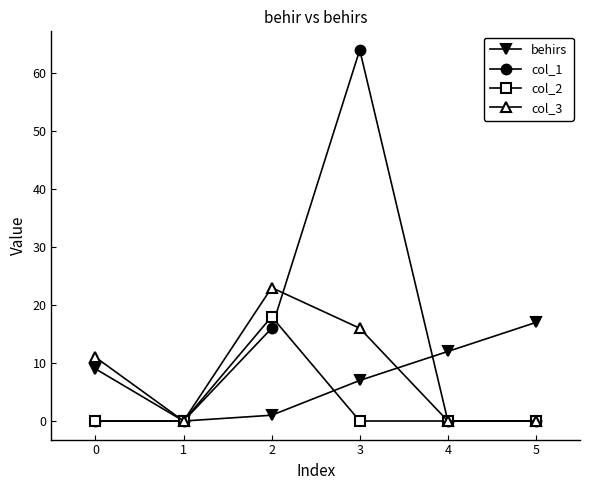

At how many categories does at least one series exceed 49?

1